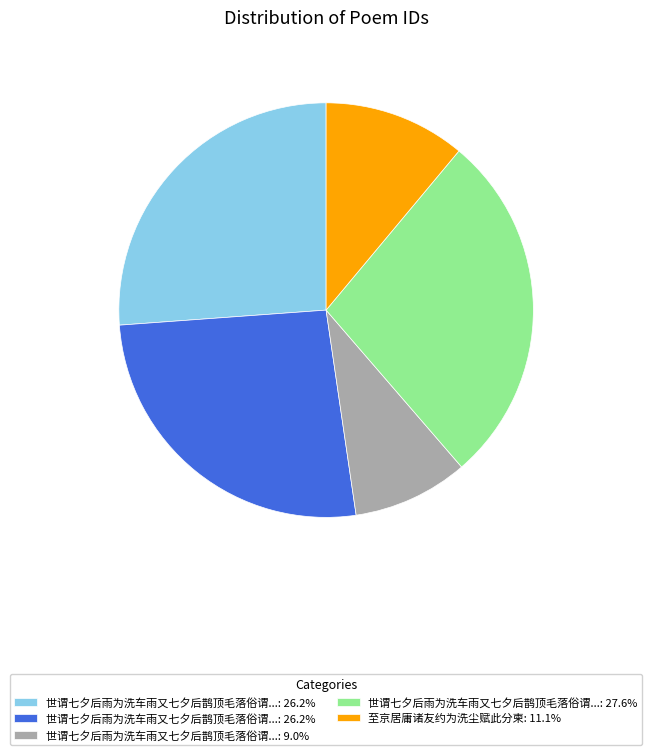

Is there any slice that represents more than half of the pie?

No